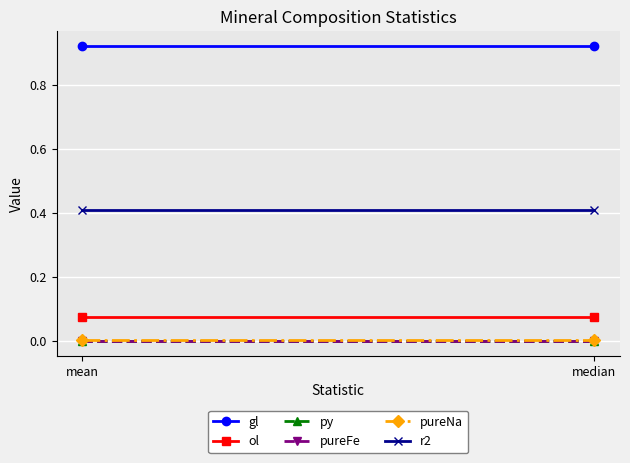

Which category has the lowest value across all series?

mean